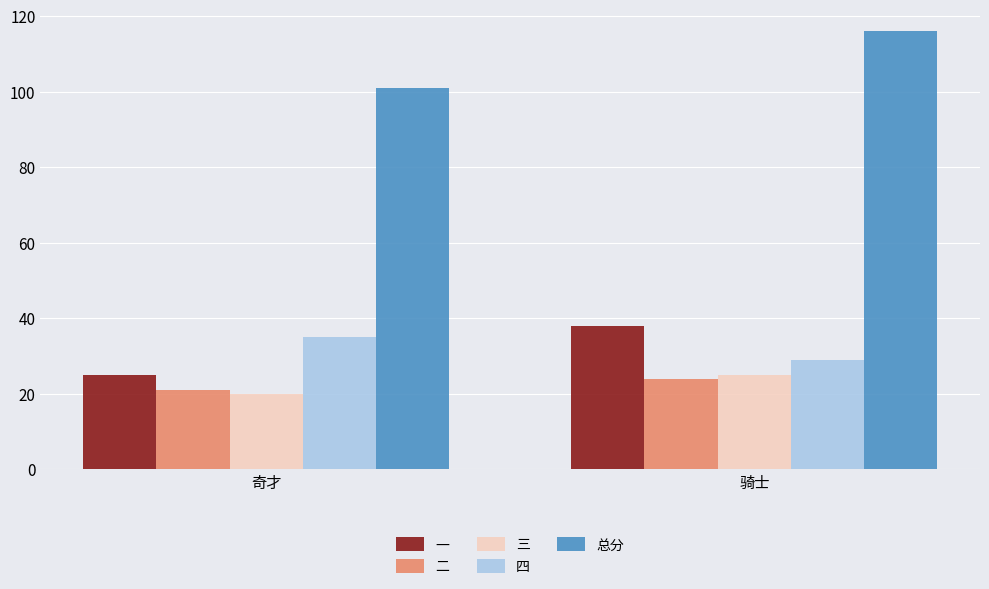

Which category has the lowest value in the 总分 series?

奇才